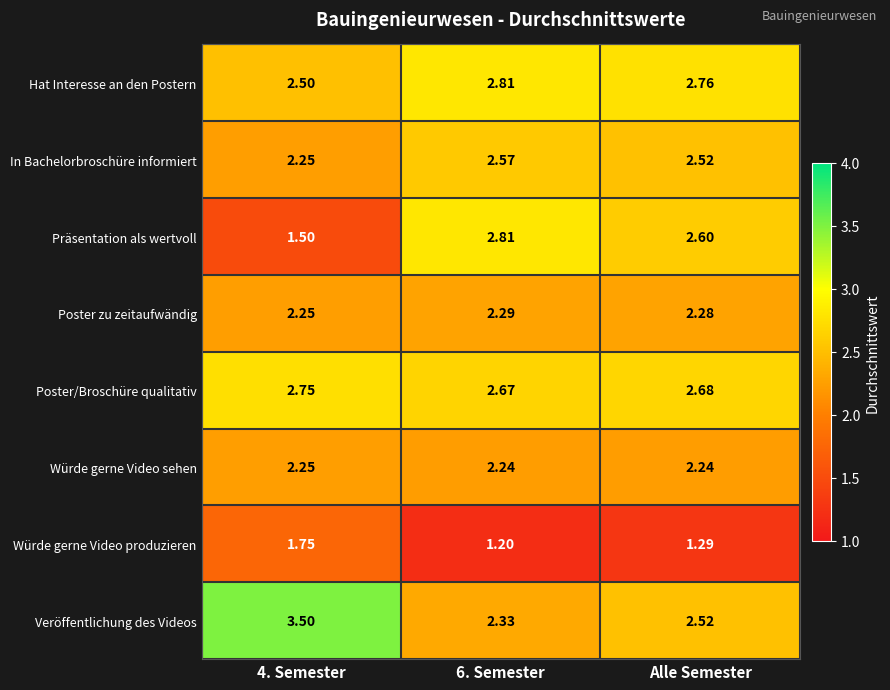

What is the total value across all series at 4. Semester?

18.8